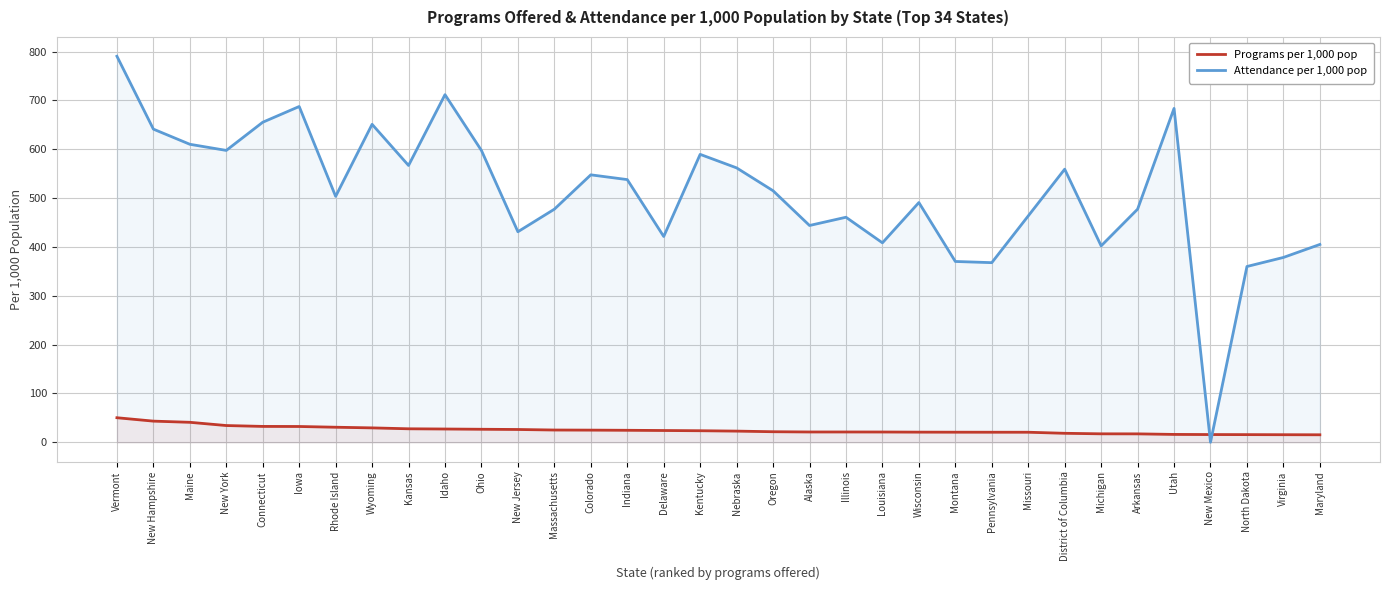

How many data points in Attendance per 1,000 pop are above 515?

17